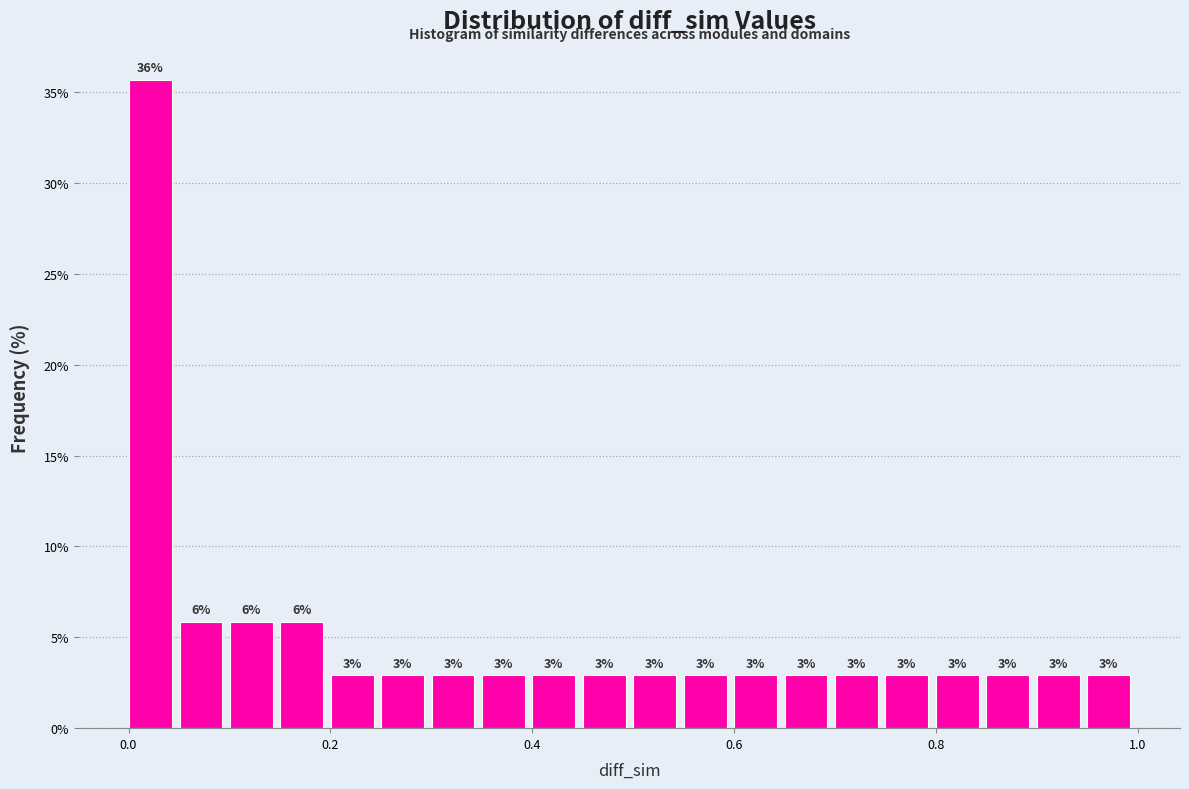

Read against the x-axis, roughly where is the centre of the tallest bar?

0.02